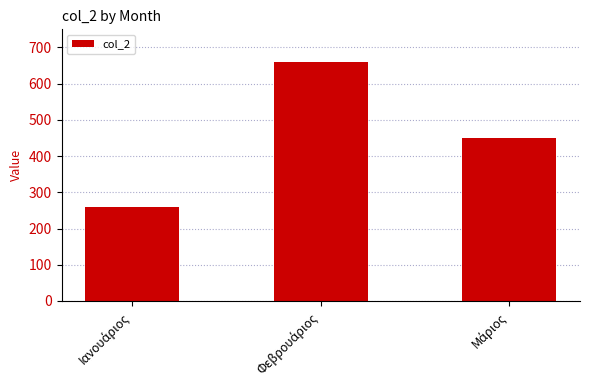

Reading left to right, extract all data points from this chart.

259.3	660.7	448.7